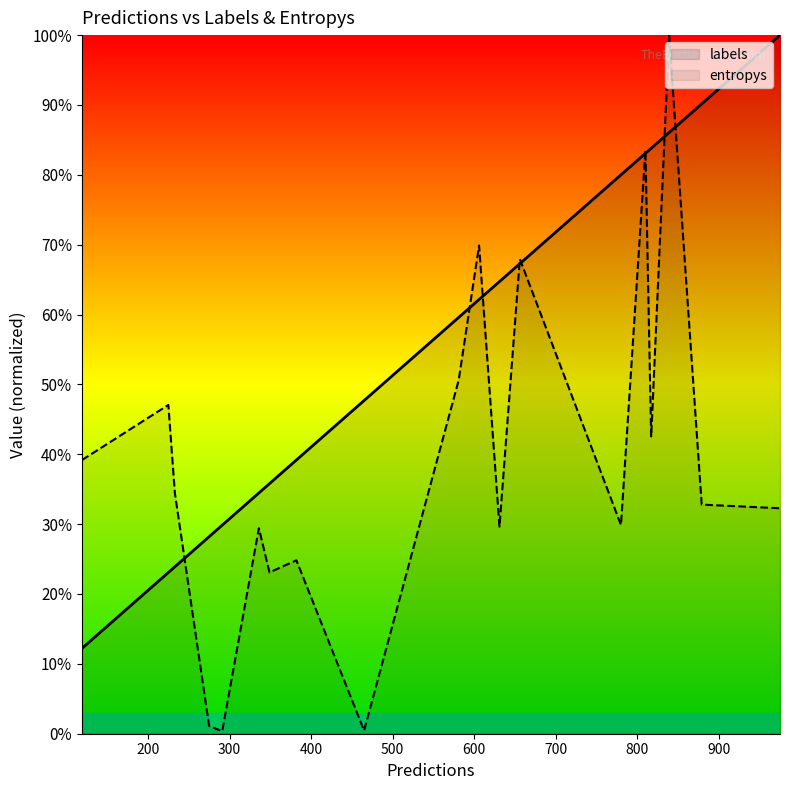

Which series has the largest total across all categories?

labels